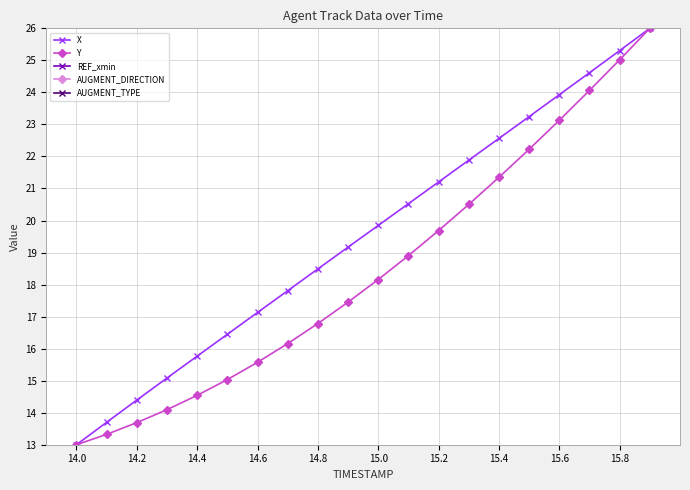

Does the chart have visible grid lines?

Yes